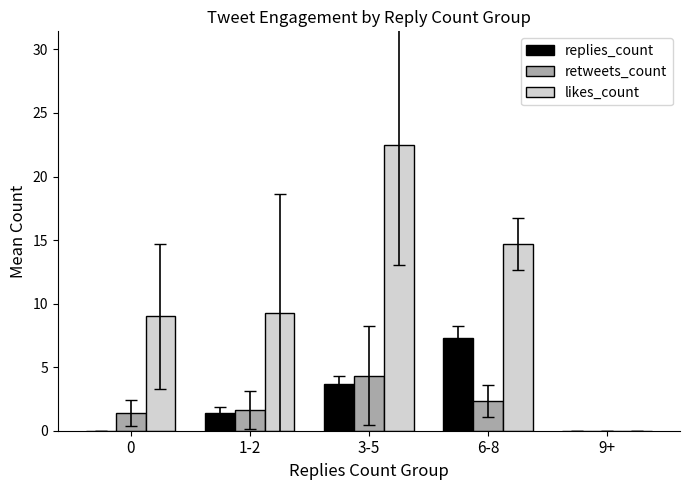

The value of likes_count at 6-8 is 20.3. True or false?

False